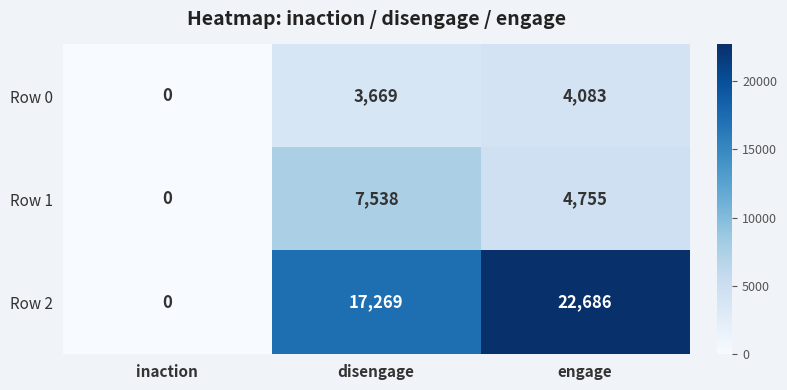

Is it true that Row 1 equals 4755 at engage?

True